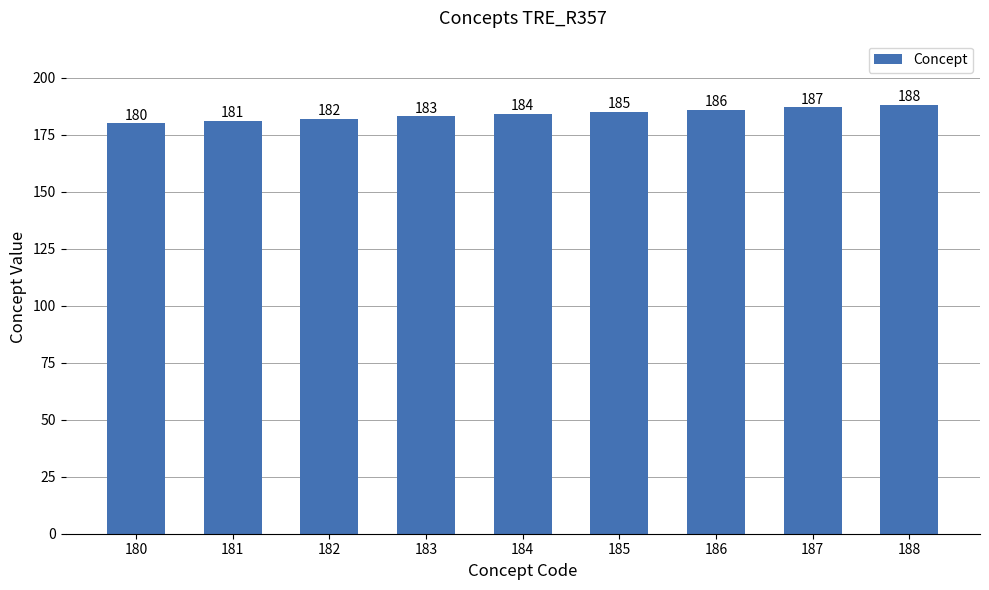

Is it true that the value at 180 is 276?

False